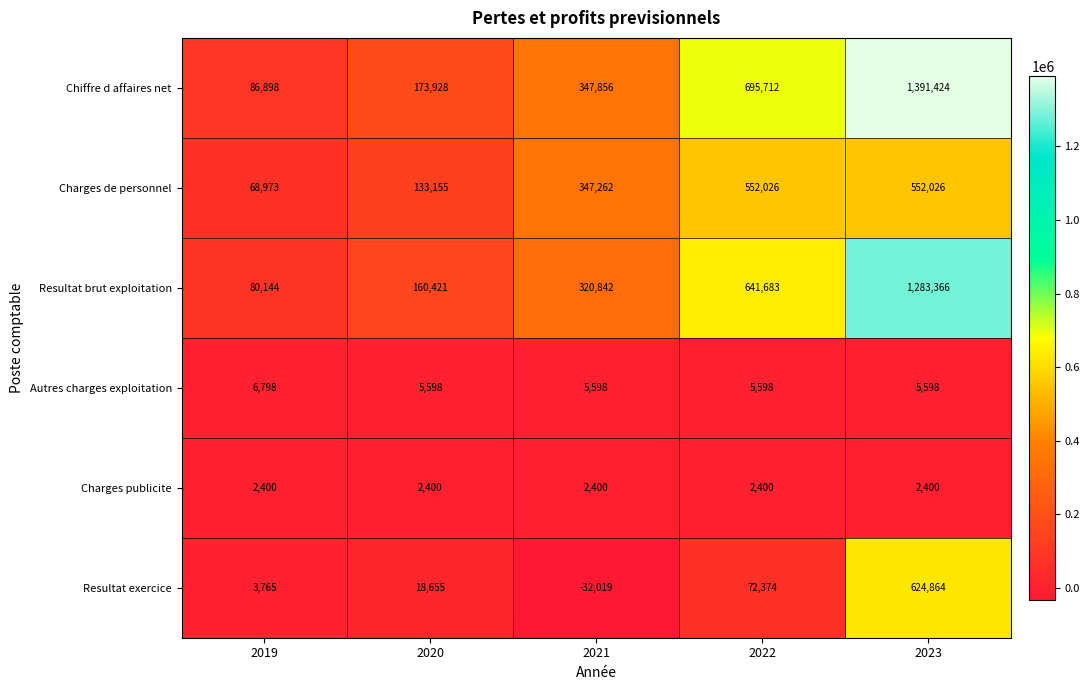

How many positive values does the Resultat exercice series have?

4